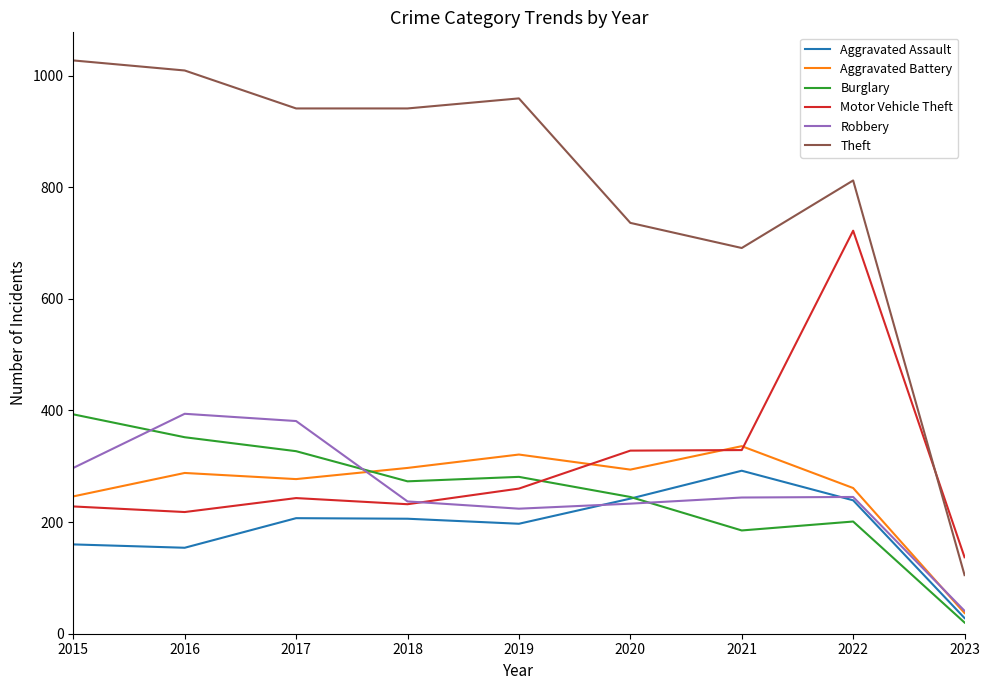

The value of Robbery at 2021 is 244. True or false?

True